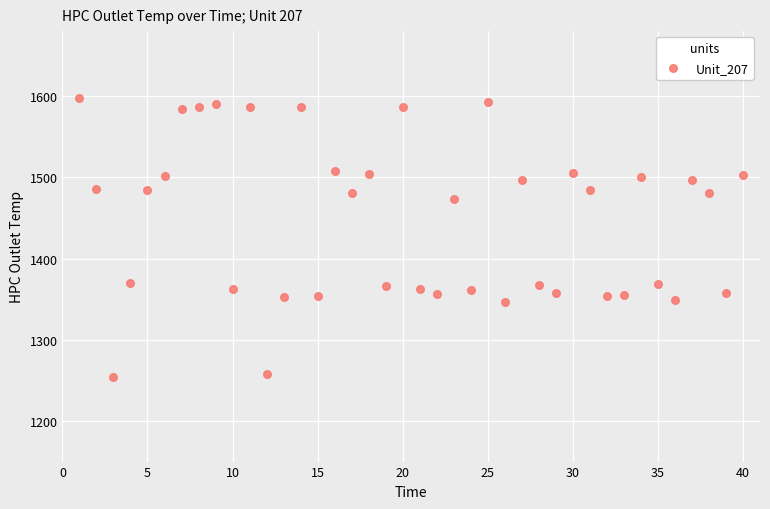

What Y value in the scatter plot is closest to 1425?

1473.3